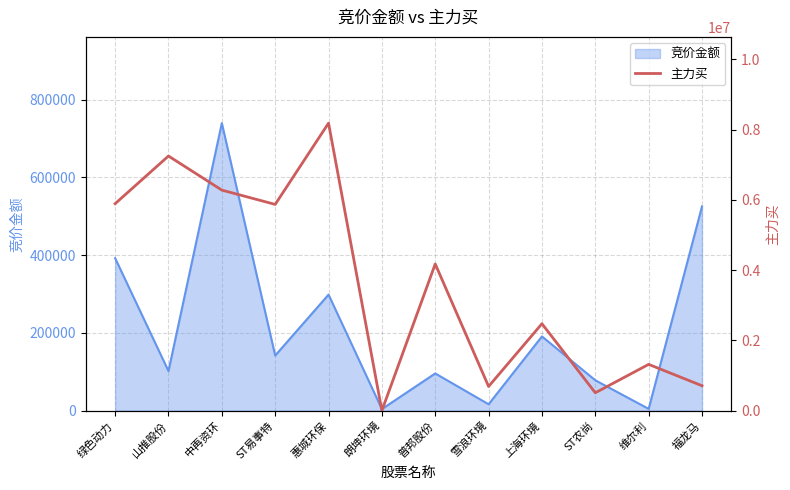

At which label is 竞价金额 closest to 371760?

绿色动力